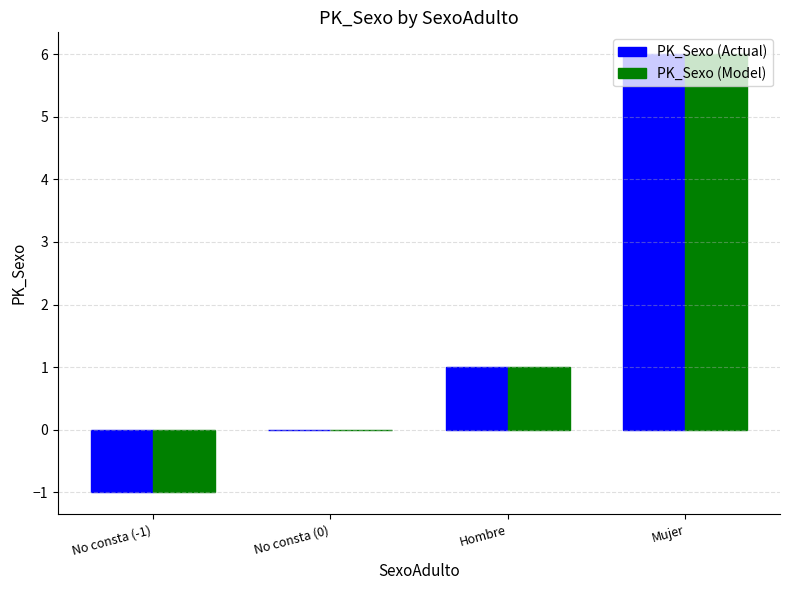

What is the maximum value for PK_Sexo (Model)?

6